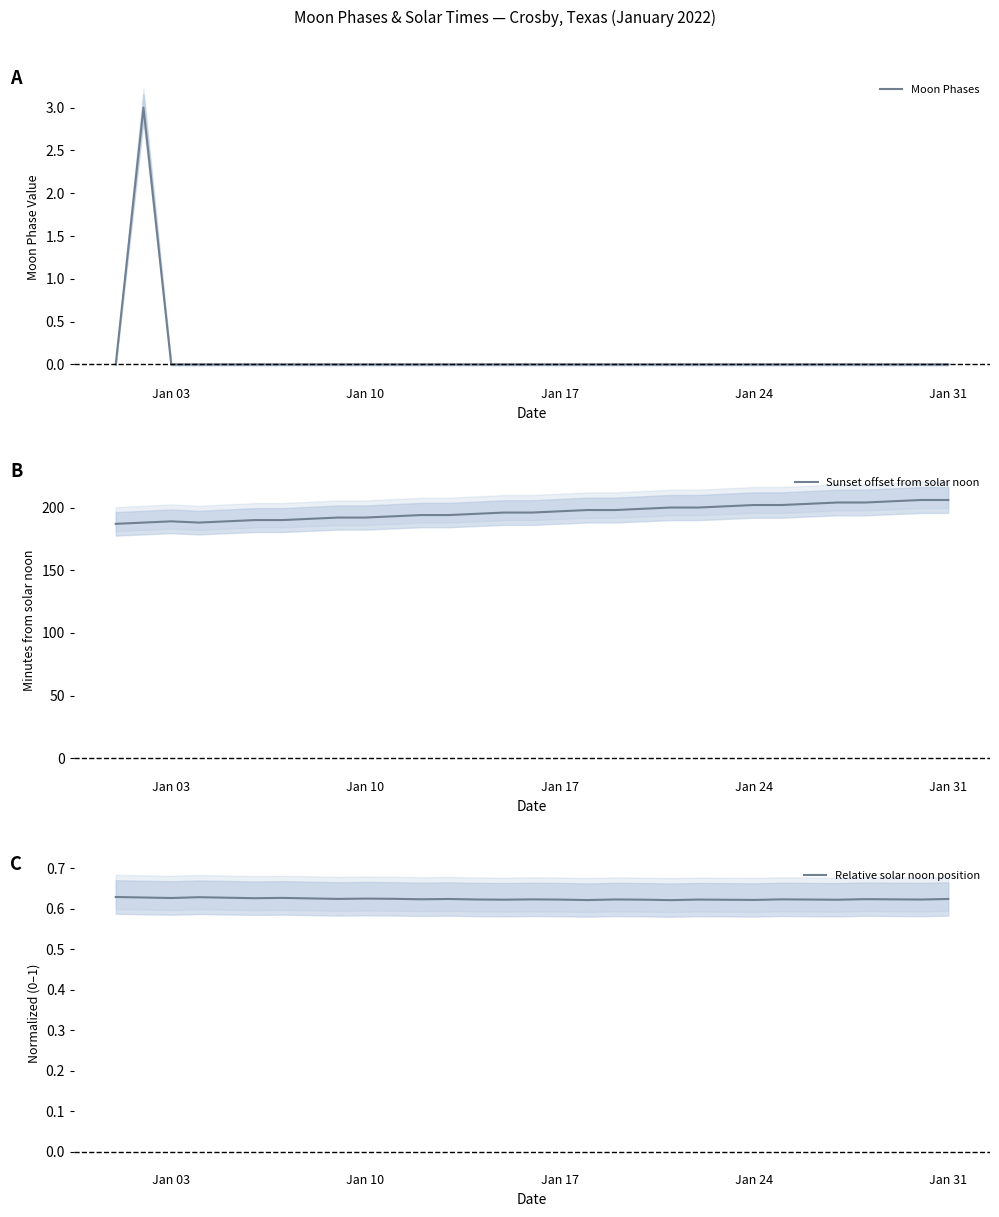

True or false: Moon Phases has more than 0 interior local peaks.

True